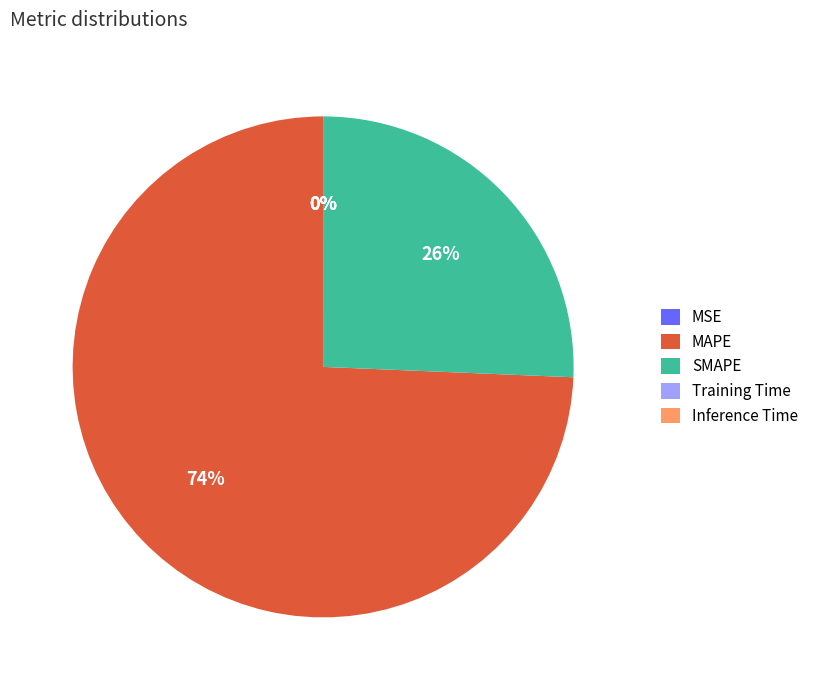

Is there any slice that represents more than half of the pie?

Yes